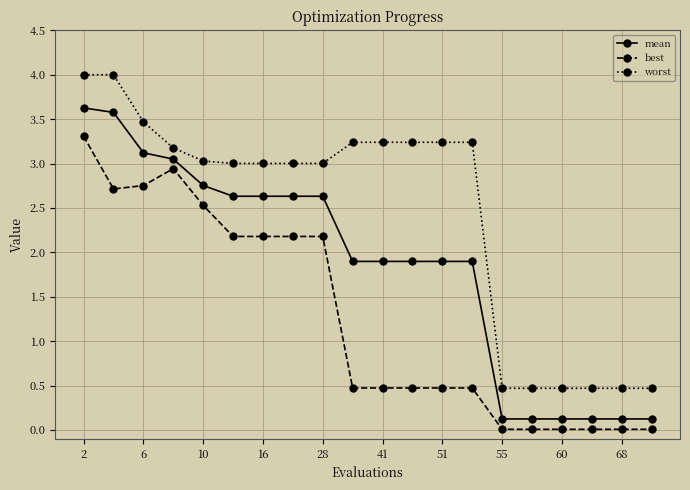

Rank the series by their maximum value, from lowest to highest.

best, mean, worst